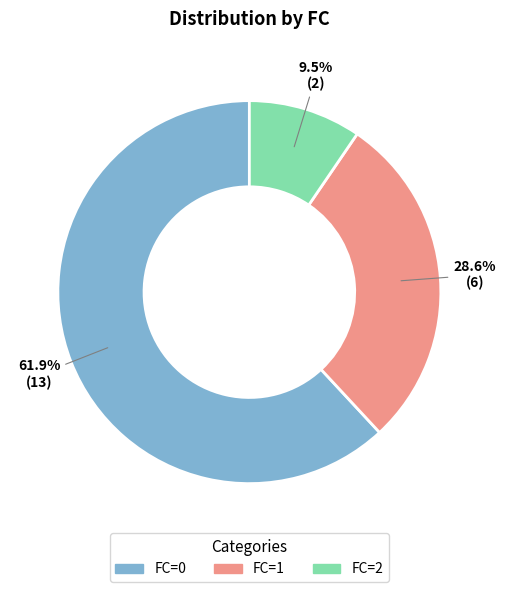

Which has a higher value, FC=1 or FC=2?

FC=1